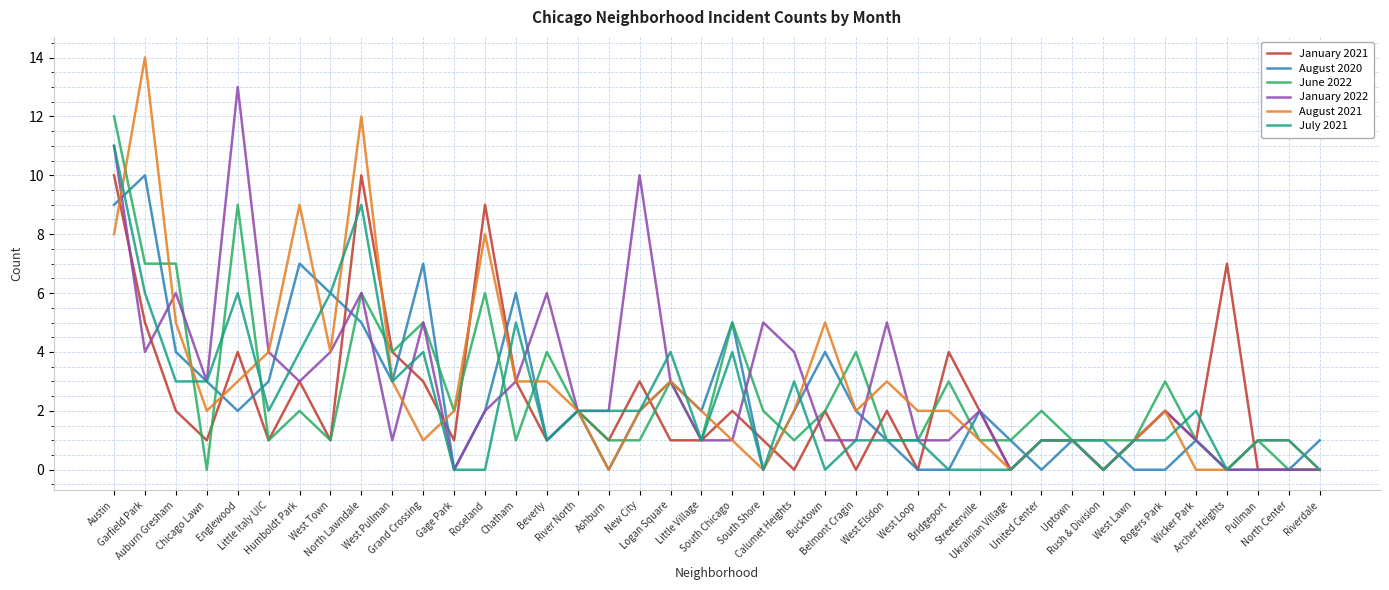

Reading left to right, extract all data points from this chart.

January 2021: 10	5	2	1	4	1	3	1	10	4	3	1	9	3	1	2	1	3	1	1	2	1	0	2	0	2	0	4	2	0	1	1	0	1	2	1	7	0	0	0
August 2020: 9	10	4	3	2	3	7	6	5	3	7	0	2	6	1	2	0	2	3	2	5	0	2	4	2	1	0	0	2	1	0	1	1	0	0	1	0	0	0	1
June 2022: 12	7	7	0	9	1	2	1	6	4	5	2	6	1	4	2	1	1	3	1	5	2	1	2	4	1	1	3	1	1	2	1	1	1	3	1	0	1	0	0
January 2022: 11	4	6	3	13	4	3	4	6	1	5	0	2	3	6	2	2	10	3	1	1	5	4	1	1	5	1	1	2	0	1	1	0	1	2	1	0	0	0	0
August 2021: 8	14	5	2	3	4	9	4	12	3	1	2	8	3	3	2	0	2	3	2	1	0	2	5	2	3	2	2	1	0	1	1	0	1	2	0	0	1	1	0
July 2021: 11	6	3	3	6	2	4	6	9	3	4	0	0	5	1	2	2	2	4	1	4	0	3	0	1	1	1	0	0	0	1	1	0	1	1	2	0	1	1	0